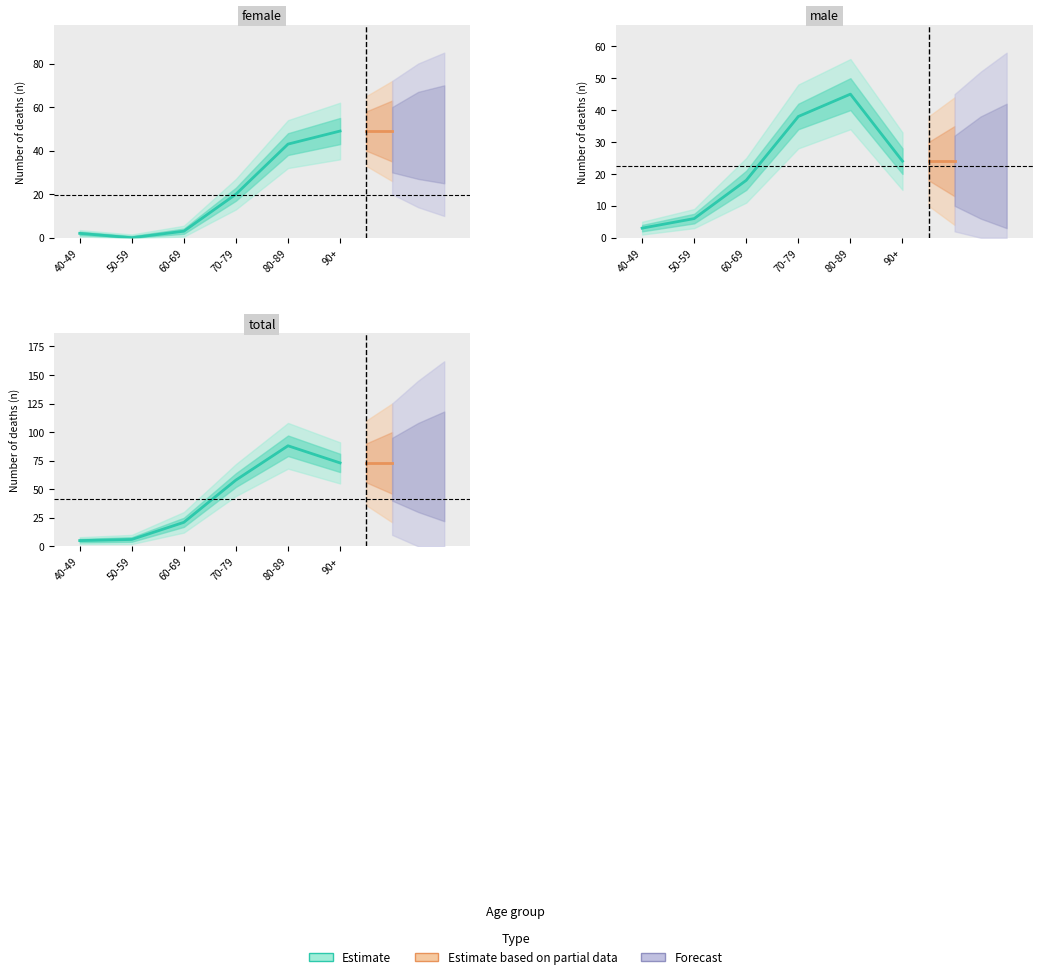

Is it true that total equals 33 at 60-69?

False